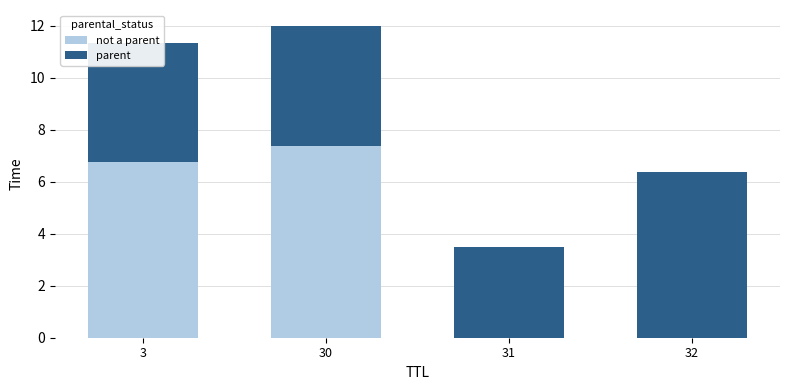

At which category is the sum across all series the highest?

30